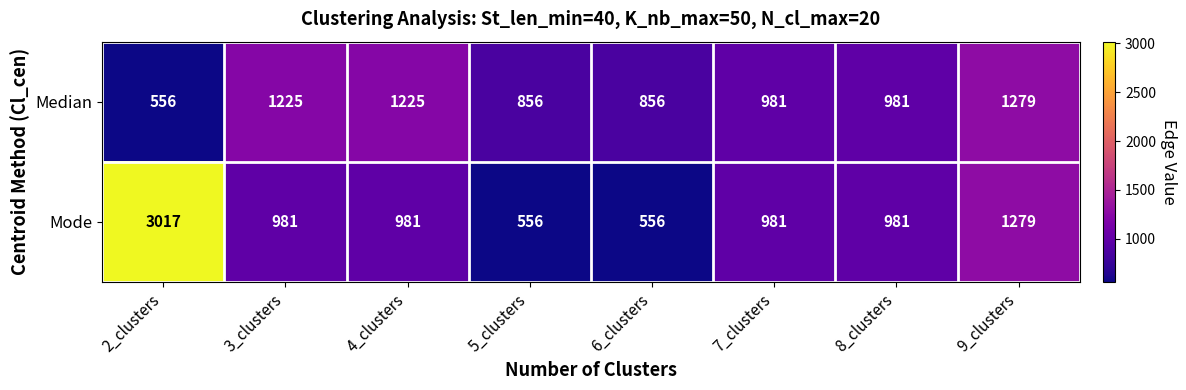

How many categories are shown in the chart?

8